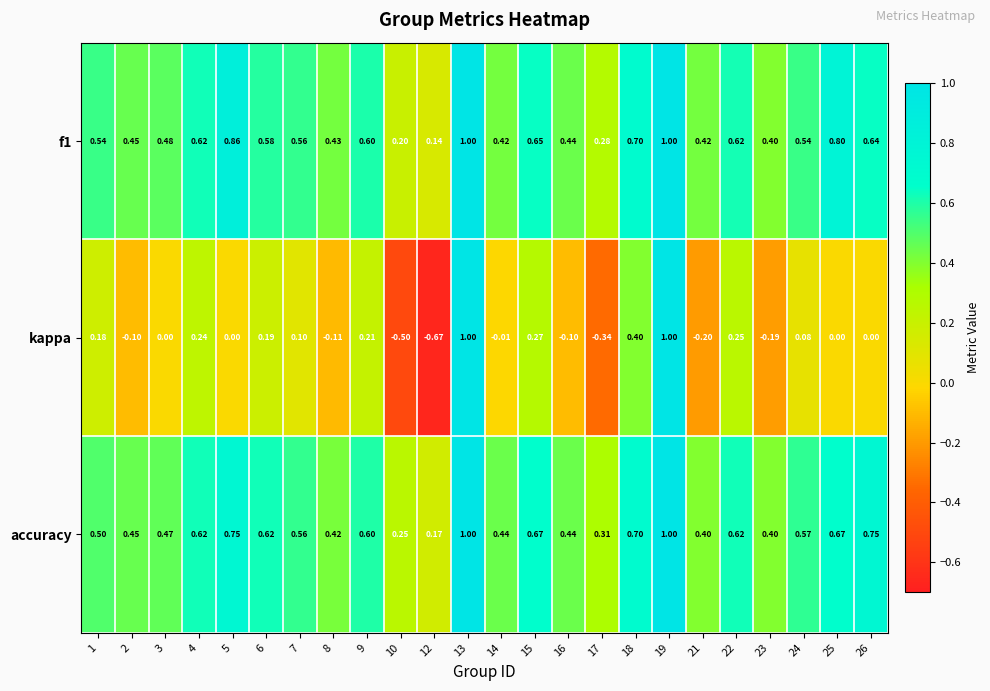

Between 23 and 26, which series saw the biggest shift?

accuracy